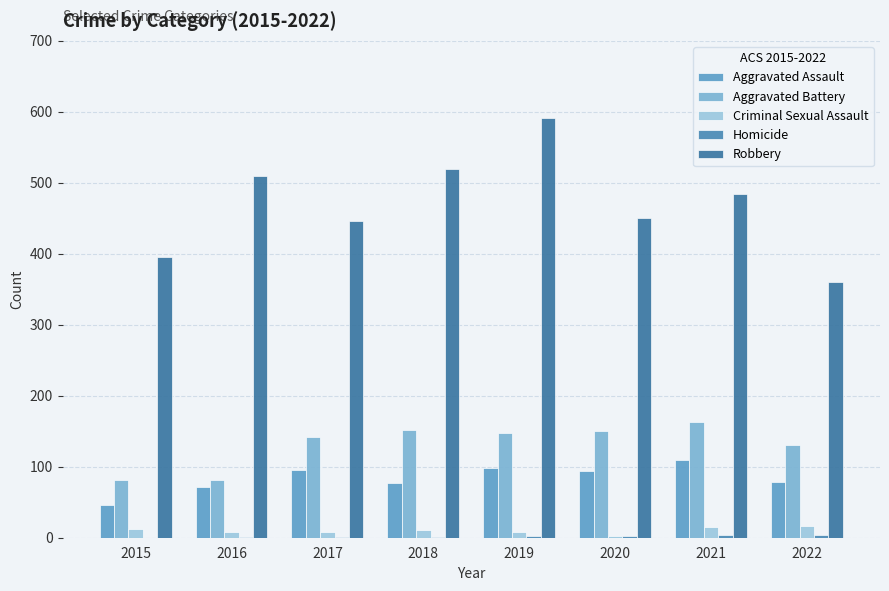

Count the number of categories in the chart.

8